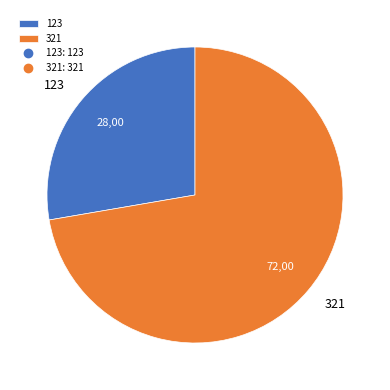

Approximately how many times larger is the value at 123 compared to 321?

0.4